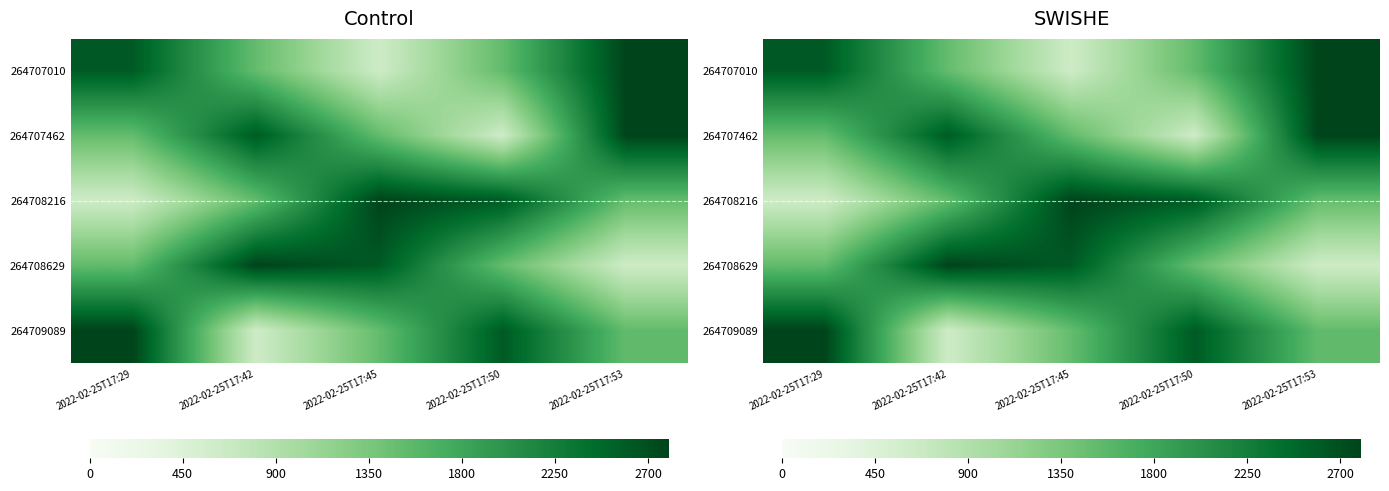

List the series in order of their peak value, lowest first.

264707010, 264707462, 264708216, 264708629, 264709089